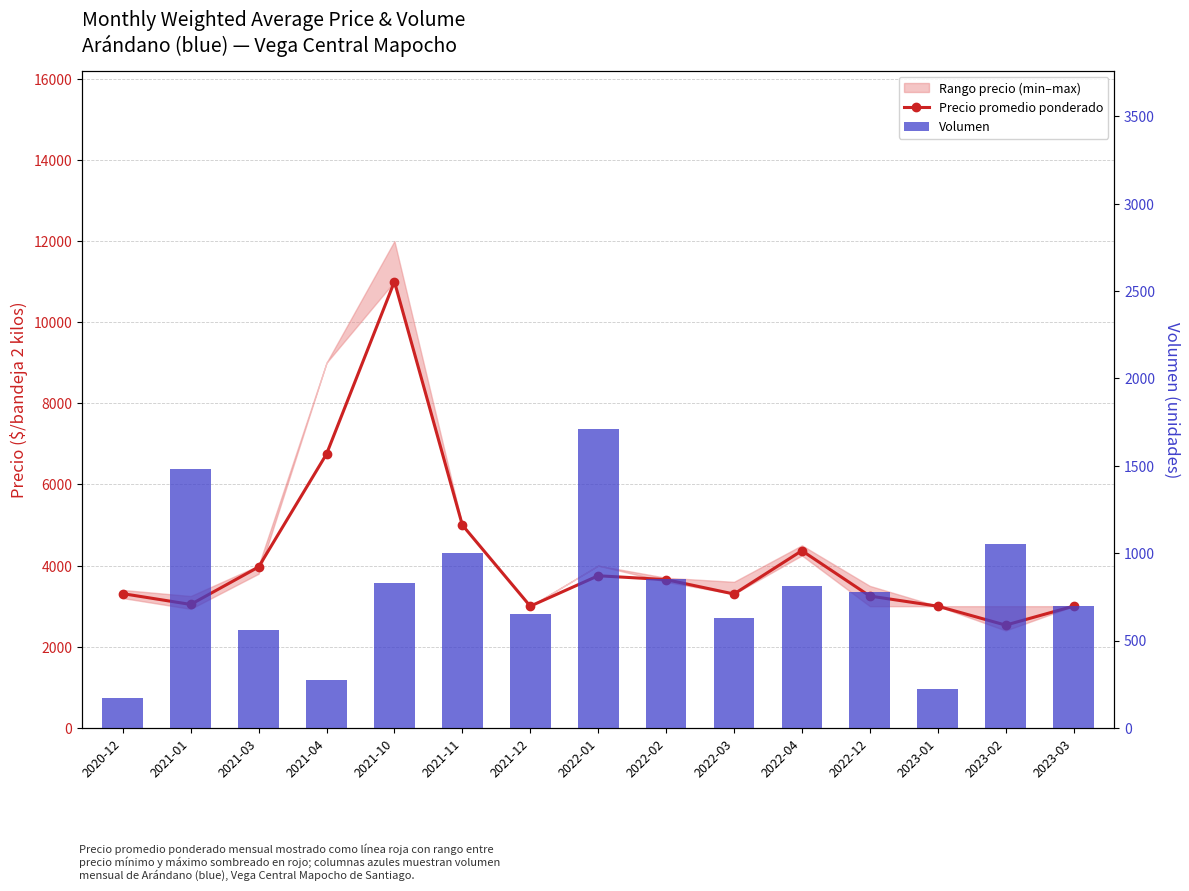

Rank the series by their average value, from highest to lowest.

Precio promedio ponderado, Volumen